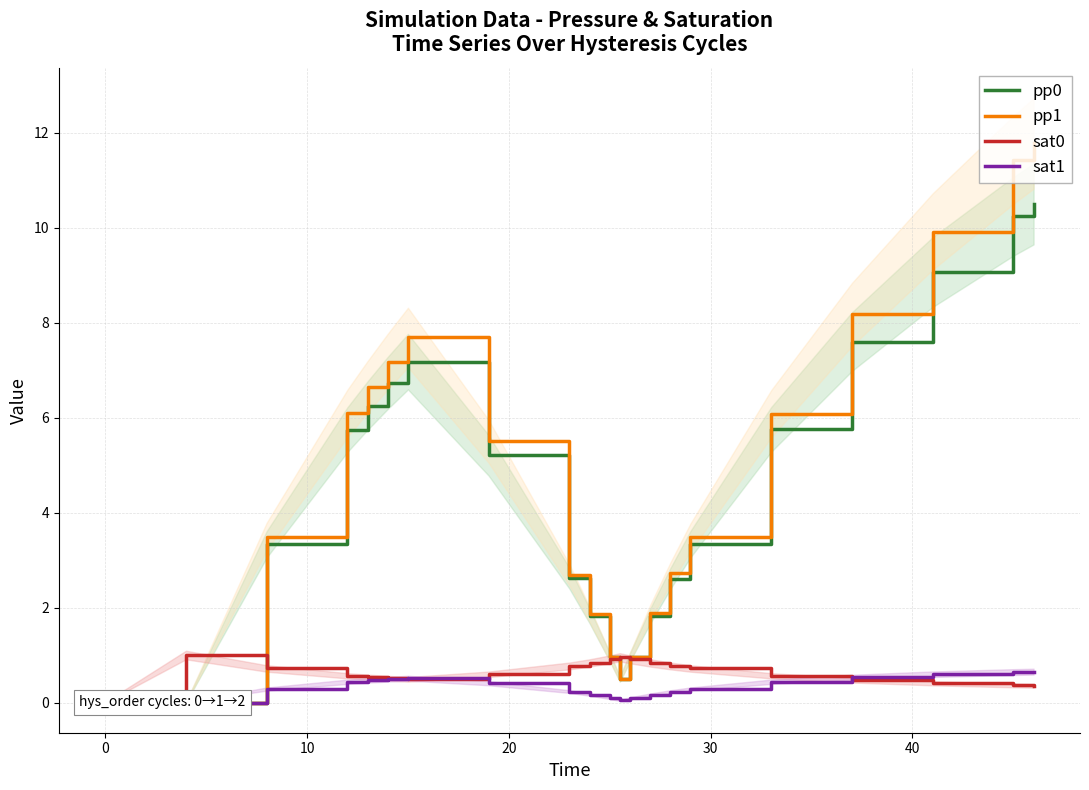

Count the number of categories in the chart.

21